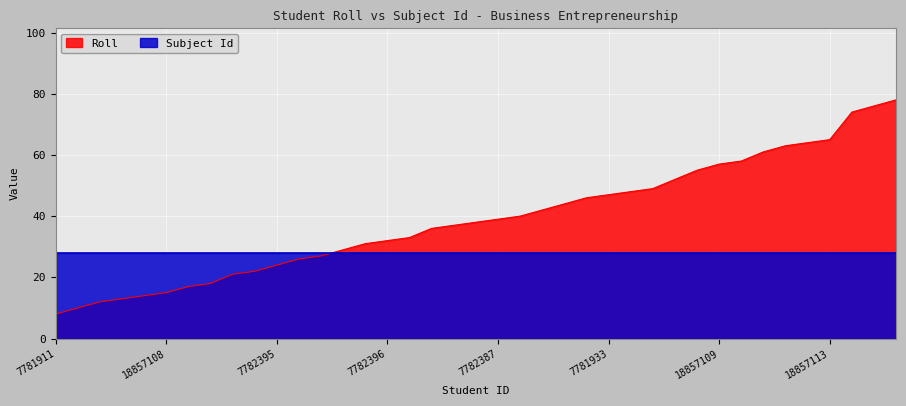

Between 7781930 and 7781917, which is larger?

7781930